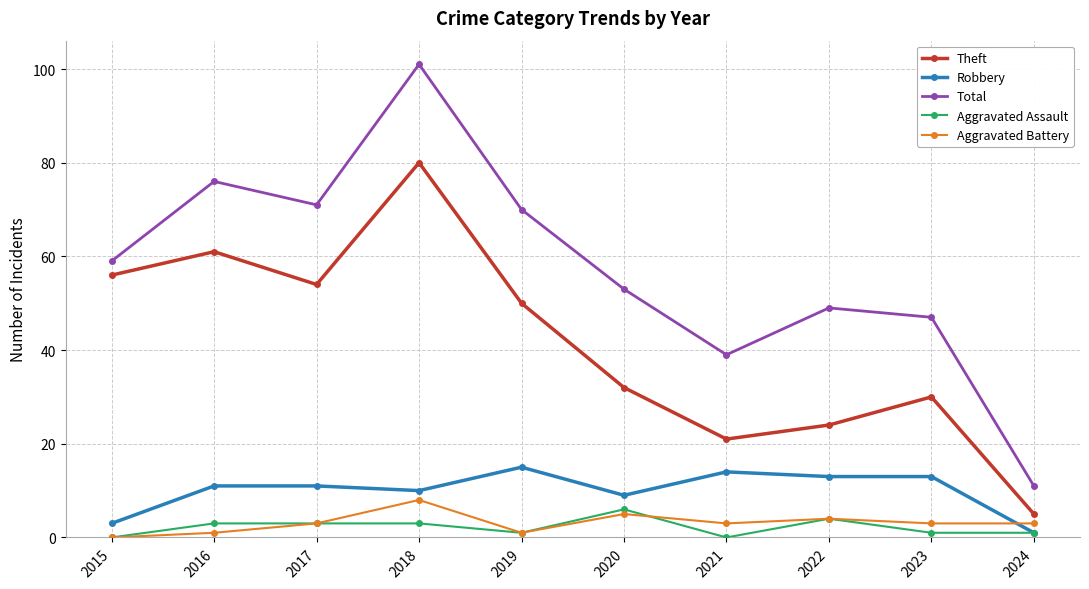

What is the highest value of the Robbery series?

15